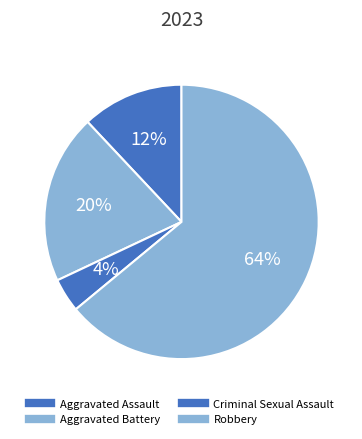

Count the number of slices in the pie.

4